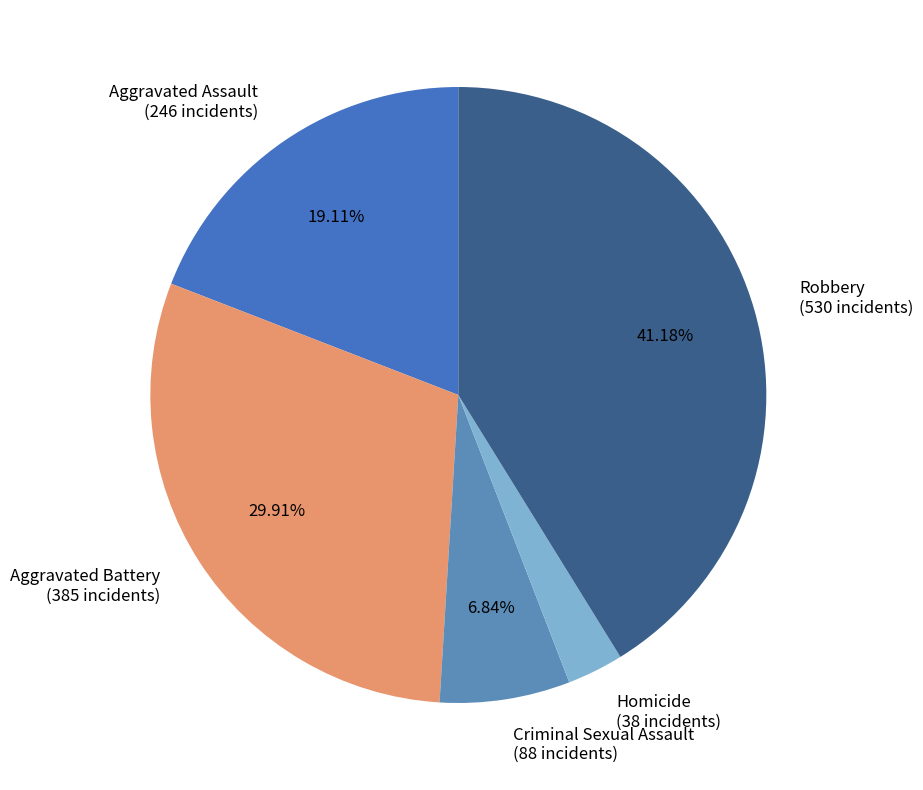

Does any single category account for the majority?

No